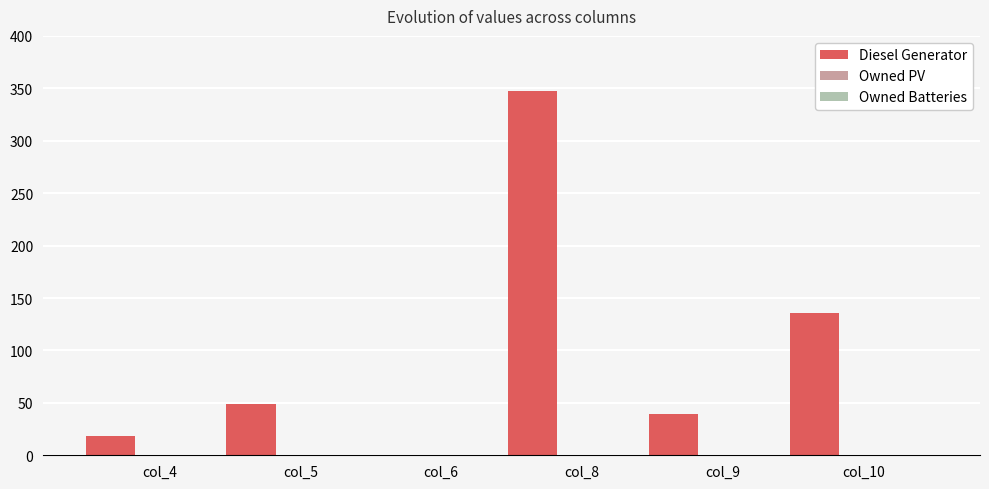

What is the maximum value shown in the chart?

347